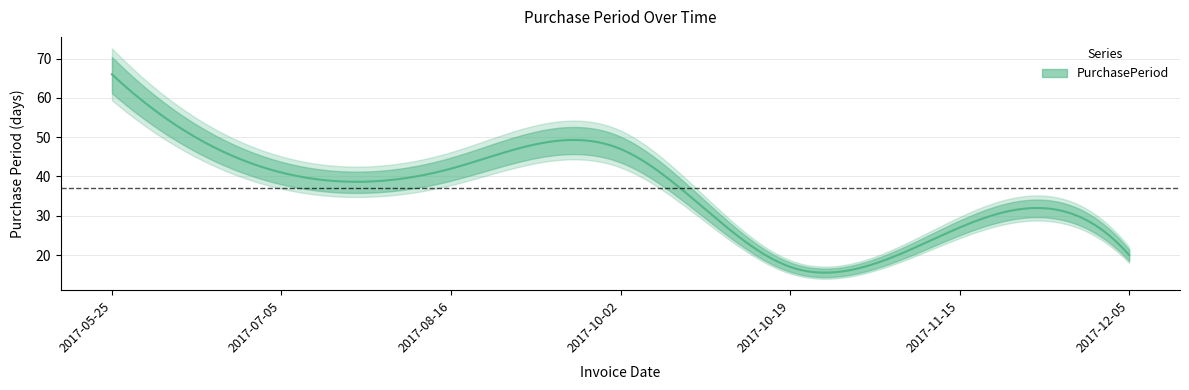

What is the sum of the values at 2017-05-25 and 2017-11-15?

93